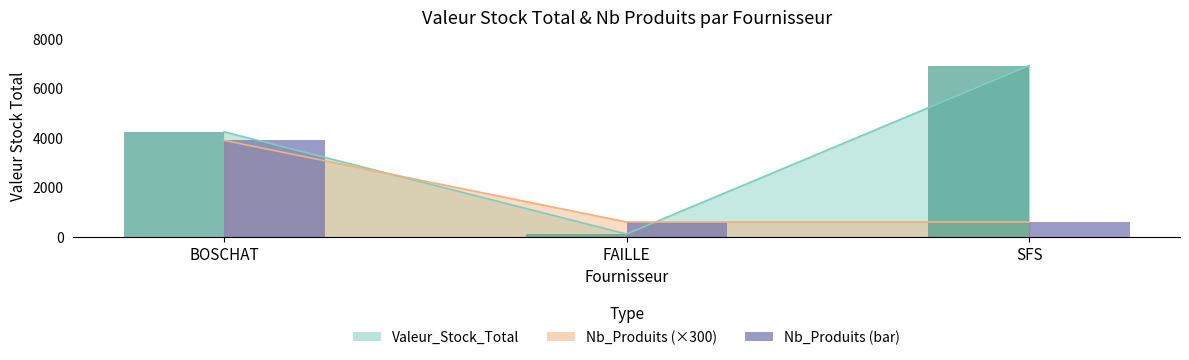

Reading right to left, what are all the values shown in this chart?

Valeur_Stock_Total (bar): 6924.1	114.6	4246.2
Nb_Produits×300 (bar): 600.0	600.0	3900.0